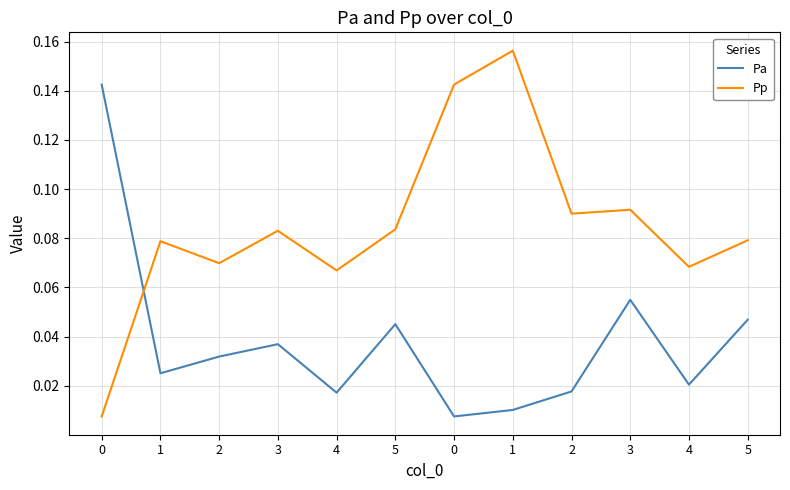

Reading left to right, extract all data points from this chart.

Pa: 0=0.1	1=0.0	2=0.0	3=0.0	4=0.0	5=0.0	0=0.0	1=0.0	2=0.0	3=0.1	4=0.0	5=0.0
Pp: 0=0.0	1=0.1	2=0.1	3=0.1	4=0.1	5=0.1	0=0.1	1=0.2	2=0.1	3=0.1	4=0.1	5=0.1